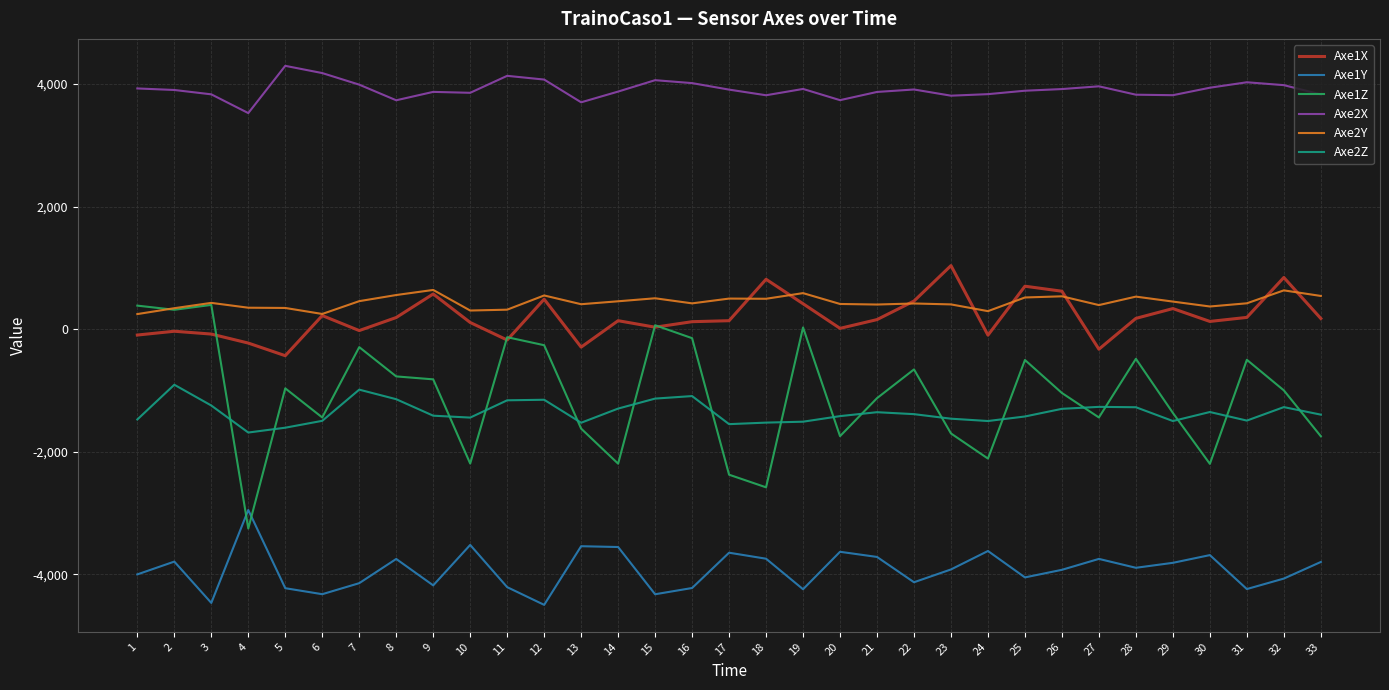

What is the total value across all series at 27?

-2435